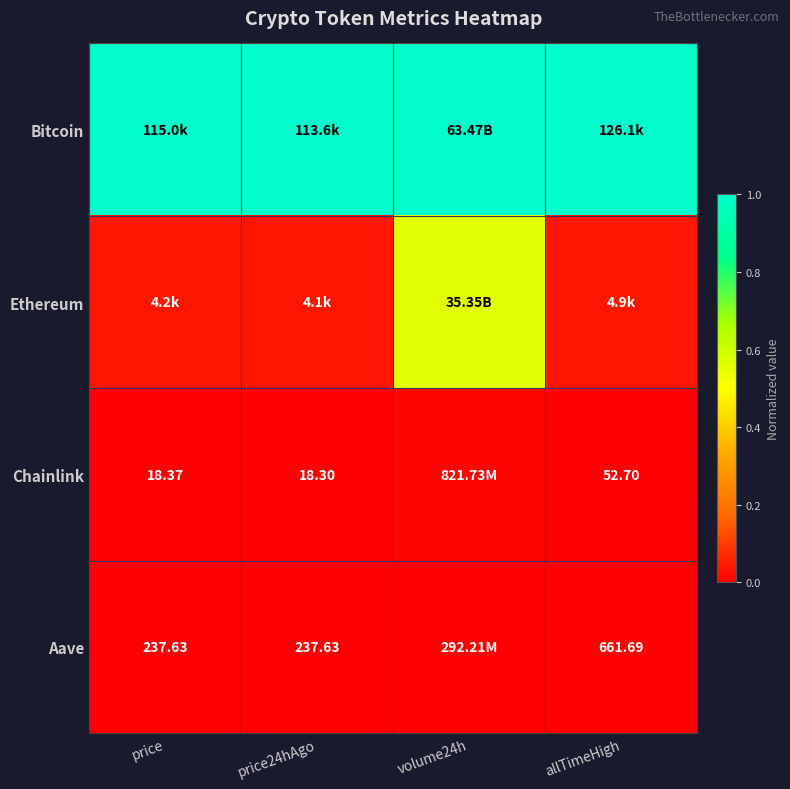

Which series changed the most between price24hAgo and allTimeHigh?

Ethereum